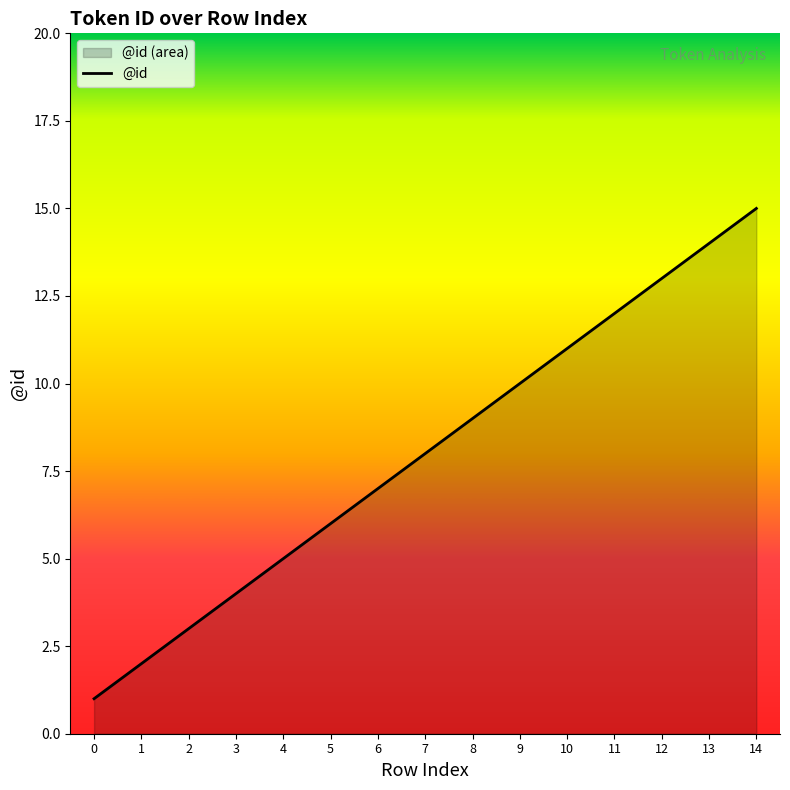

True or false: there are more than 2 points higher than both neighbors.

False